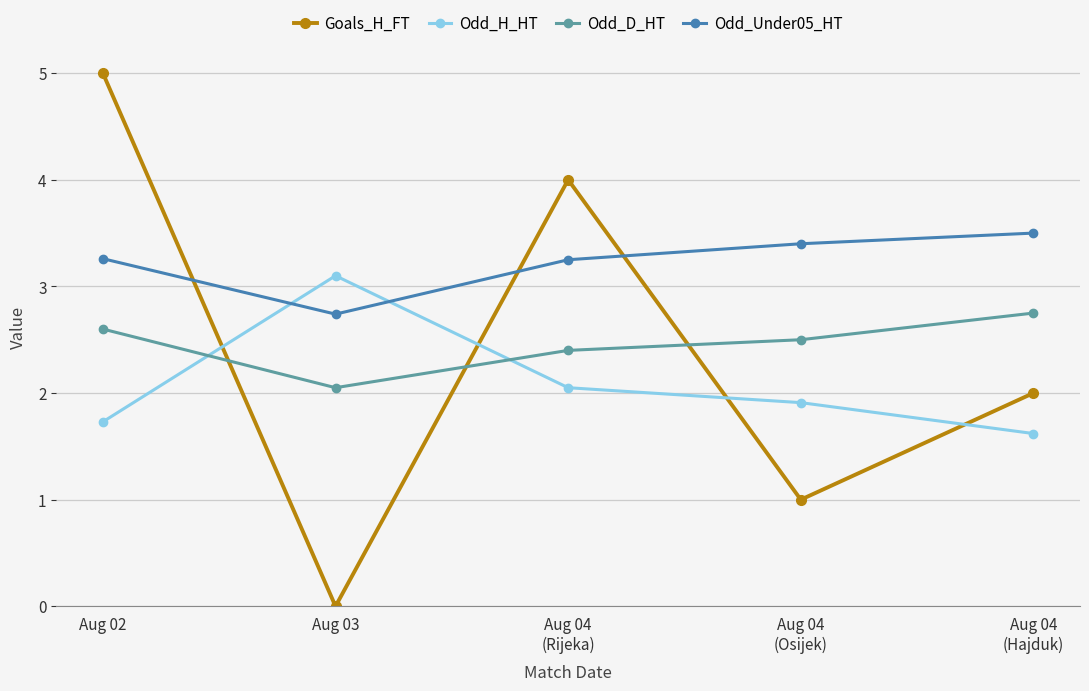

What is the maximum value for Odd_Under05_HT?

3.5